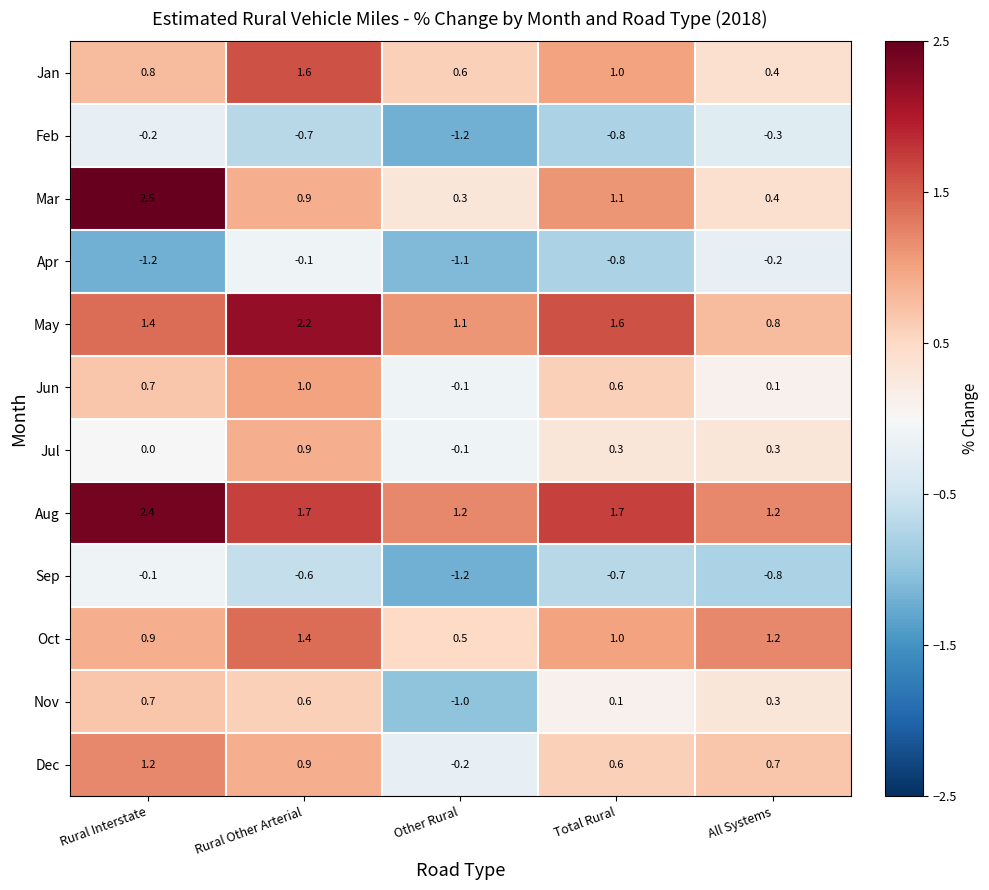

Which series has the largest range (max minus min)?

Mar